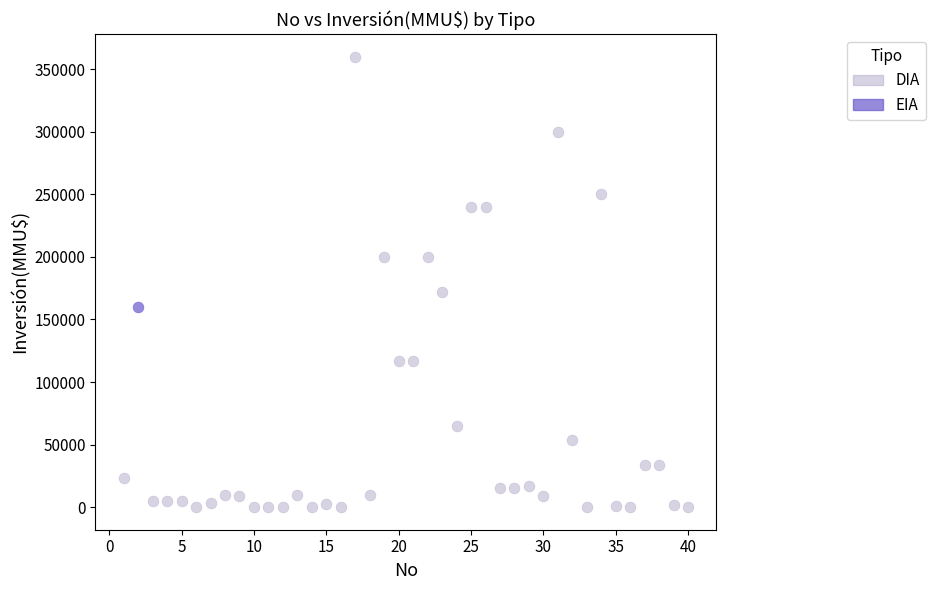

What are all the series names shown in the legend?

DIA, EIA